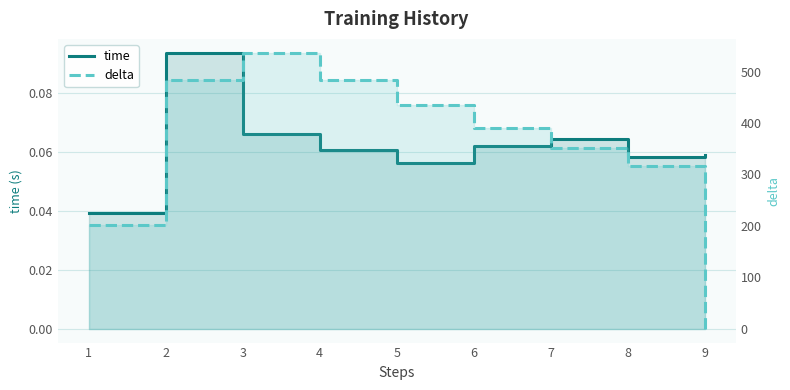

What is the total value across all series at 5?

434.8